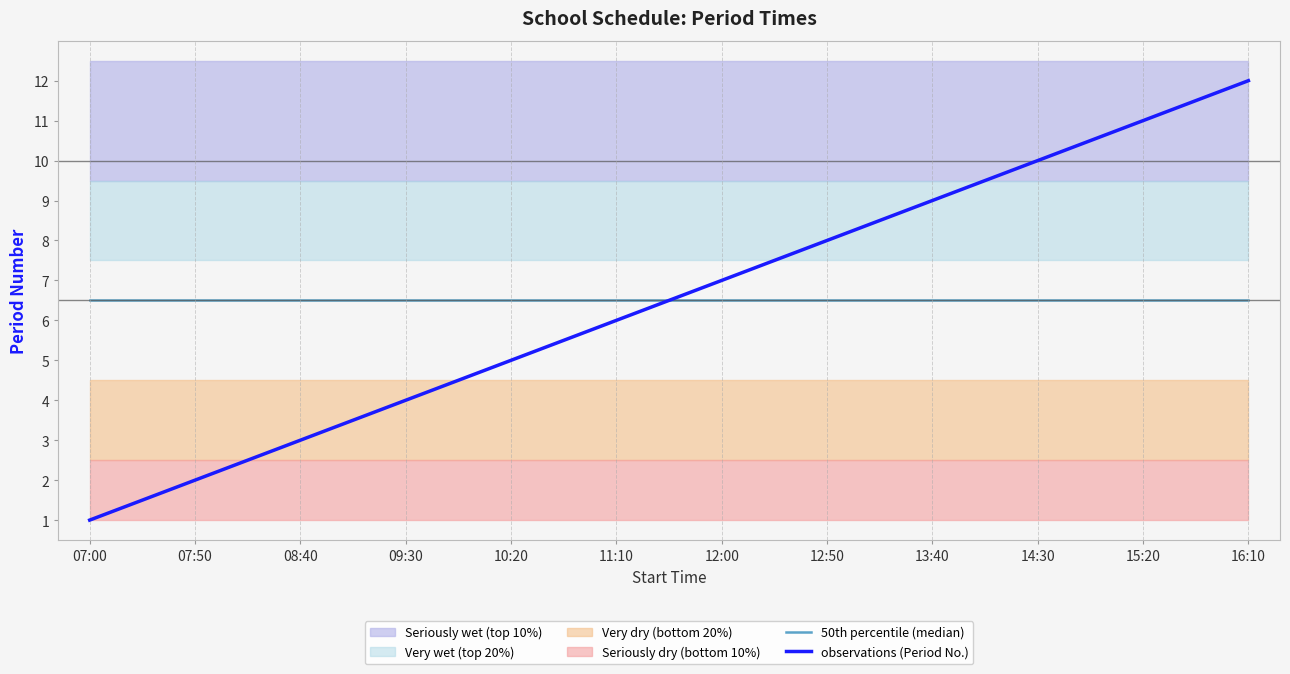

Reading right to left, transcribe all the data shown in this chart.

50th percentile (median): 16:10=6.5	15:20=6.5	14:30=6.5	13:40=6.5	12:50=6.5	12:00=6.5	11:10=6.5	10:20=6.5	09:30=6.5	08:40=6.5	07:50=6.5	07:00=6.5
observations (Period No.): 16:10=12.0	15:20=11.0	14:30=10.0	13:40=9.0	12:50=8.0	12:00=7.0	11:10=6.0	10:20=5.0	09:30=4.0	08:40=3.0	07:50=2.0	07:00=1.0